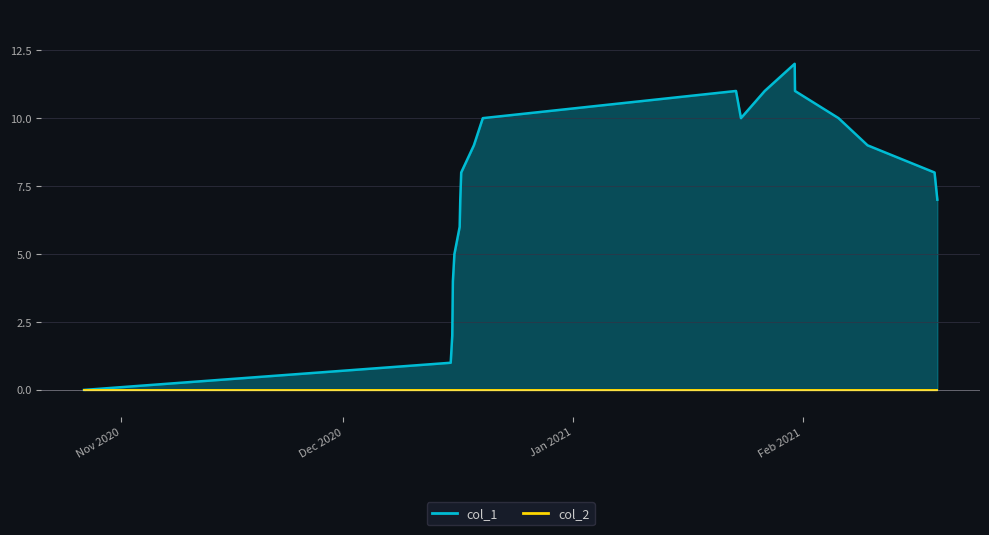

At which label is the value closest to 6?

1608138831